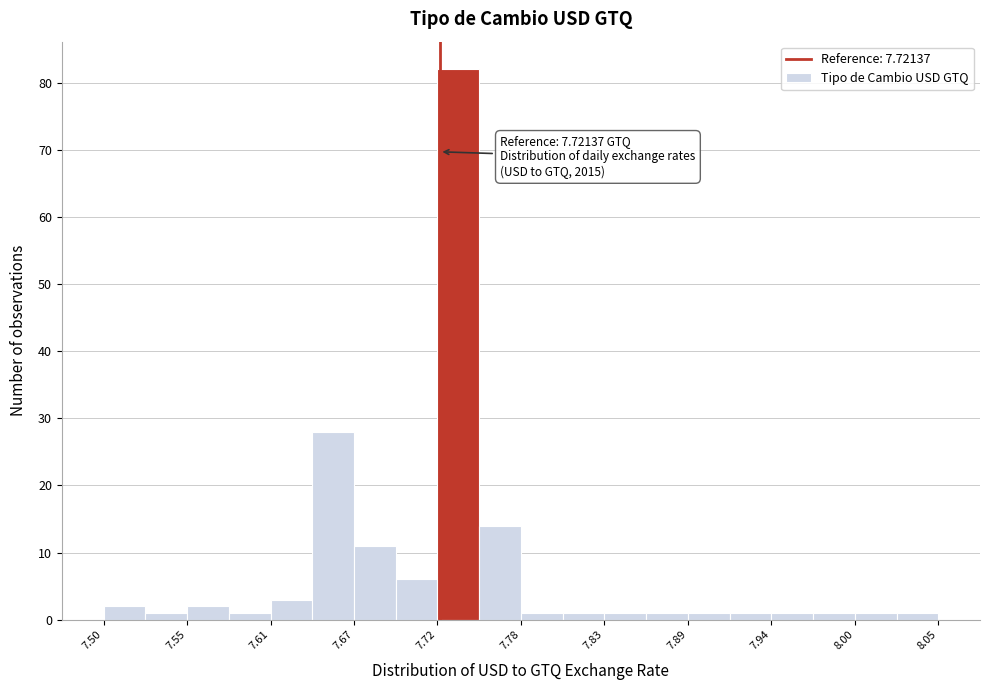

Read against the x-axis, roughly where is the centre of the tallest bar?

7.73